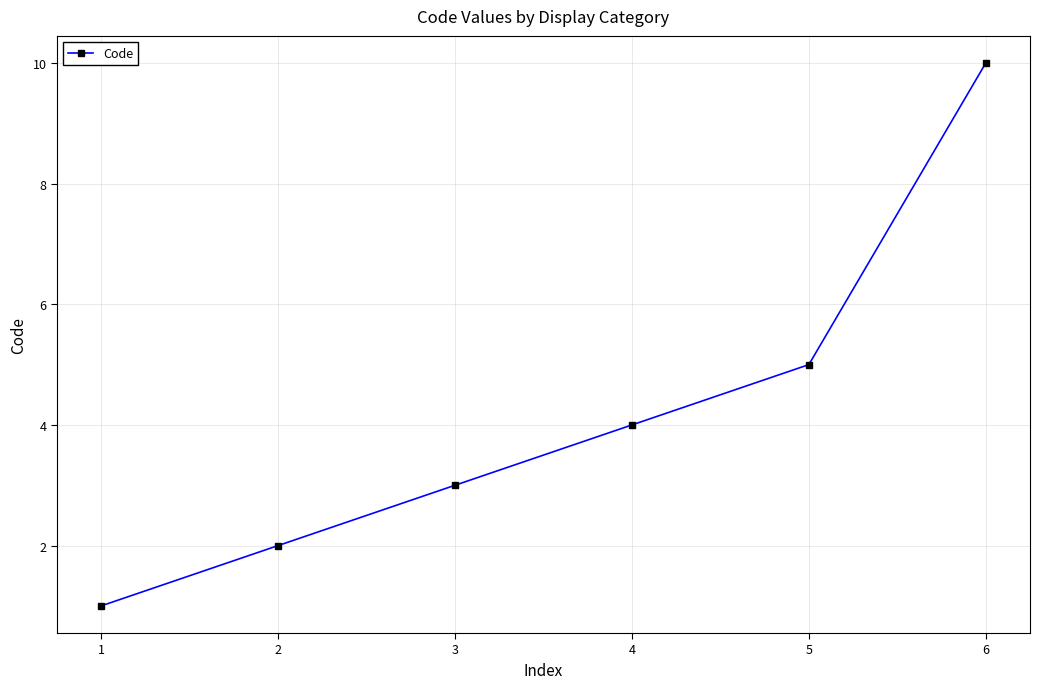

The value at 5 is 8. True or false?

False